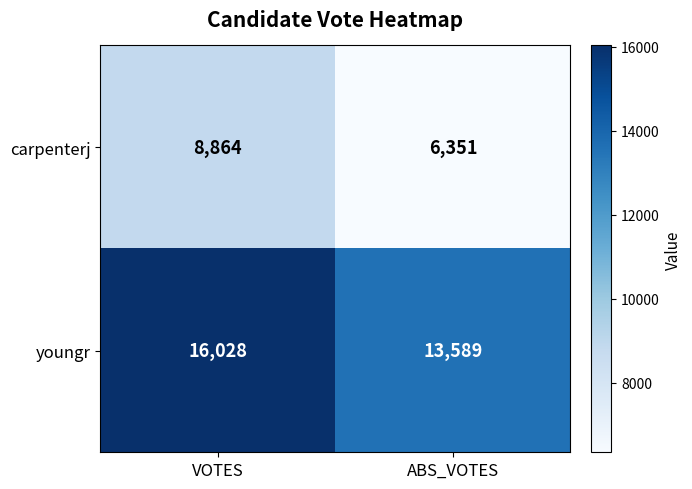

Reading right to left, extract all data points from this chart.

carpenterj: 6351	8864
youngr: 13589	16028